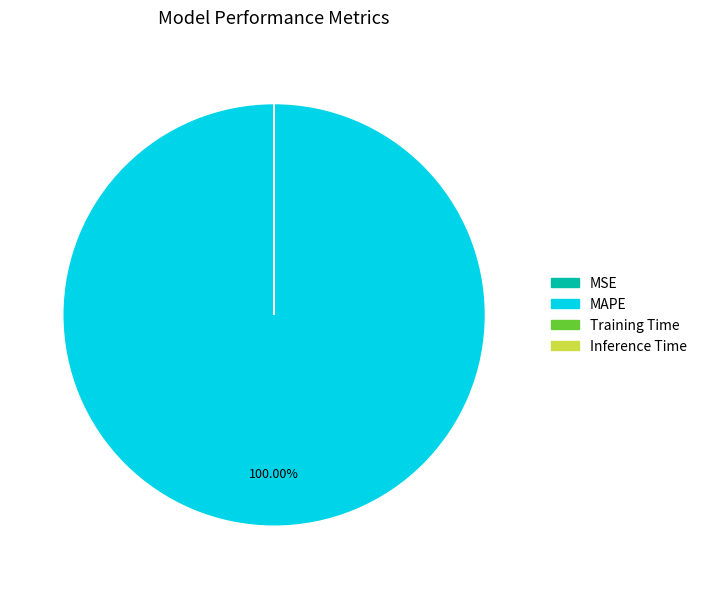

Which slice is the largest?

MAPE